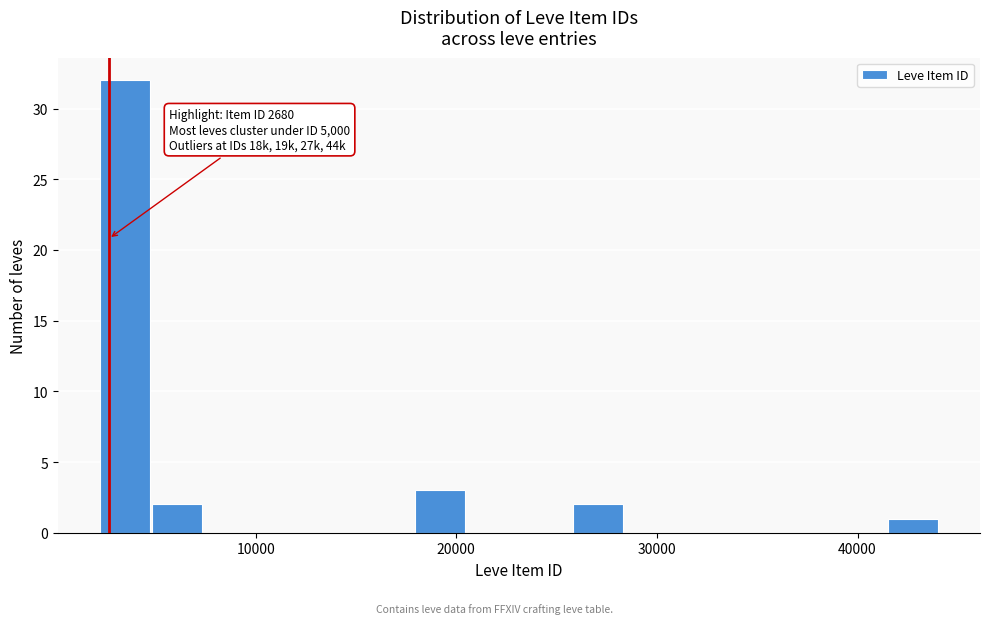

Read against the x-axis, roughly where is the centre of the tallest bar?

3000